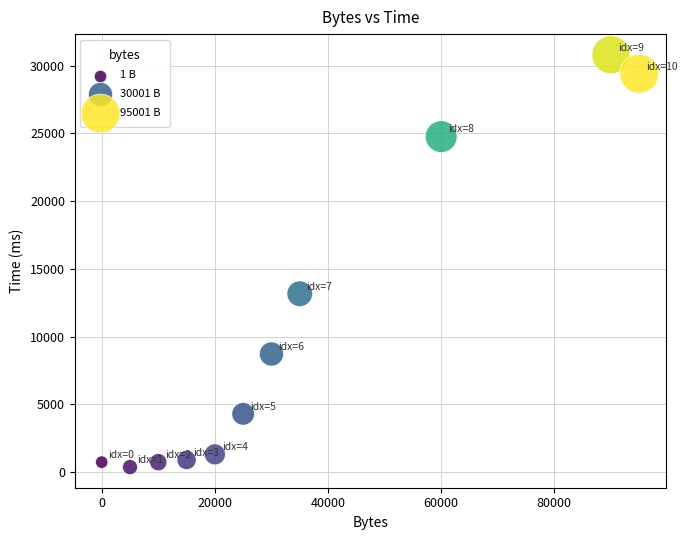

What is the range of X values (max minus min)?

95000.0